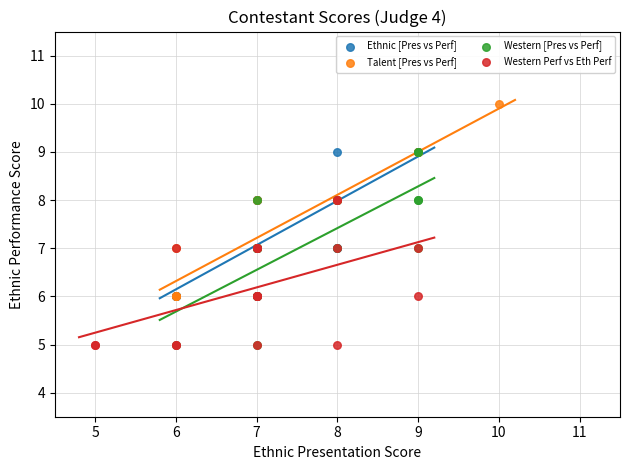

Which series reaches the maximum Y coordinate?

Talent [Pres vs Perf]